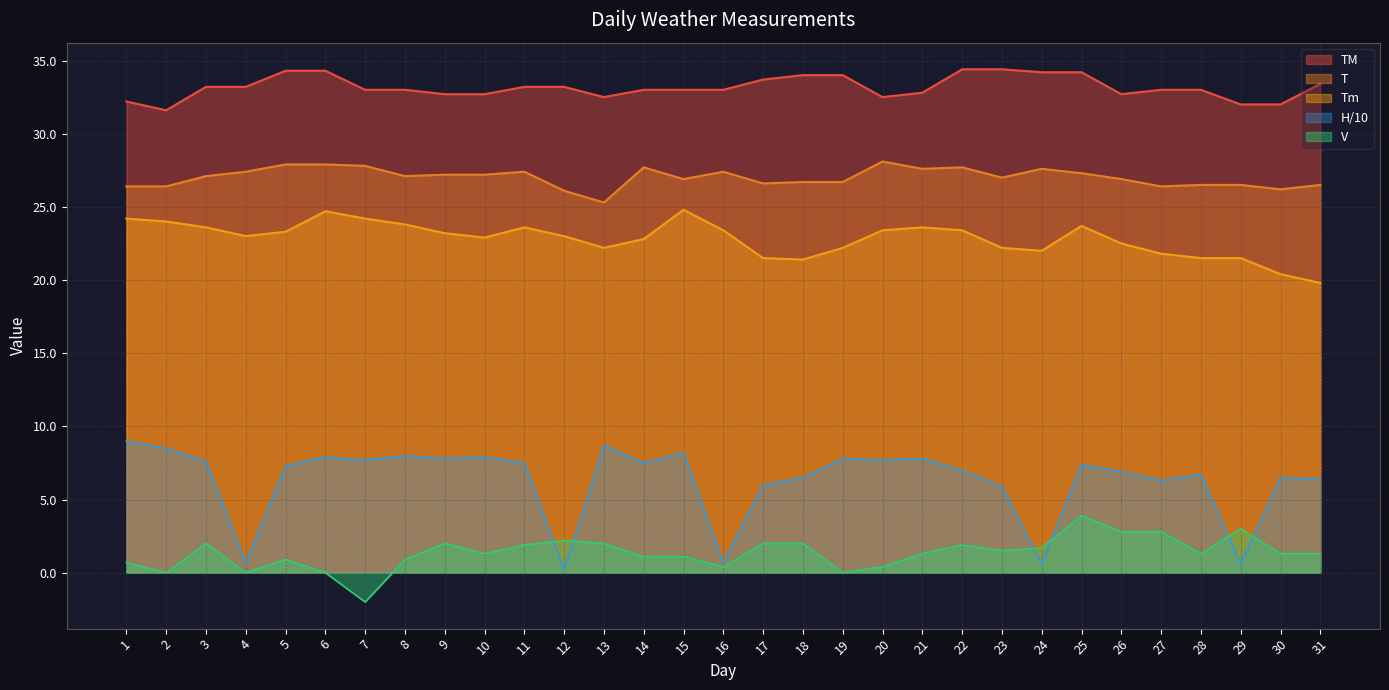

How many distinct data groups are displayed?

5